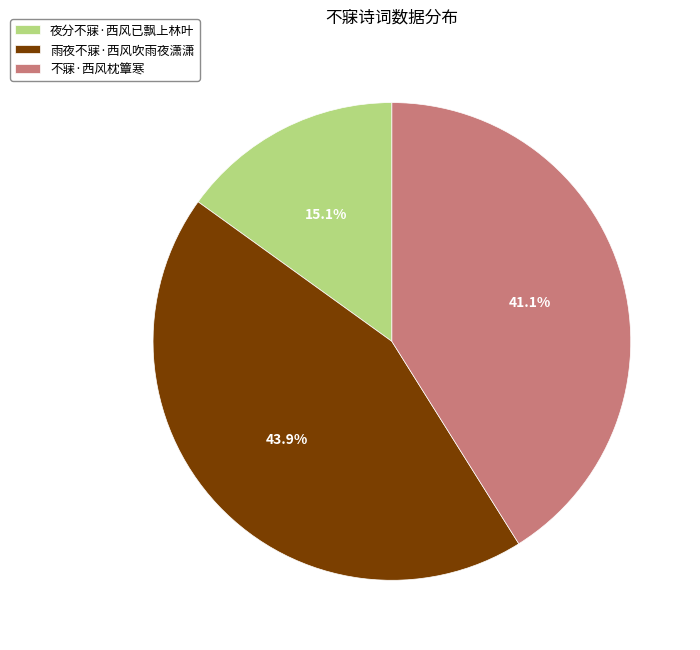

Rank the categories by value from highest to lowest.

雨夜不寐·西风吹雨夜潇潇, 不寐·西风枕簟寒, 夜分不寐·西风已飘上林叶